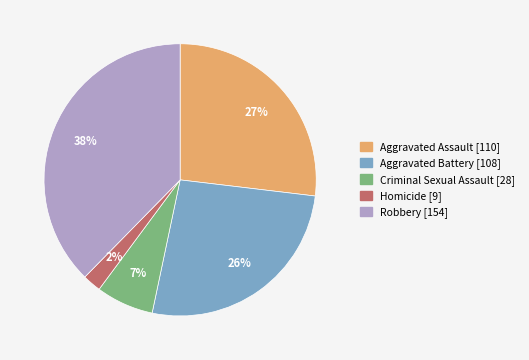

Is Homicide the majority of the pie?

No